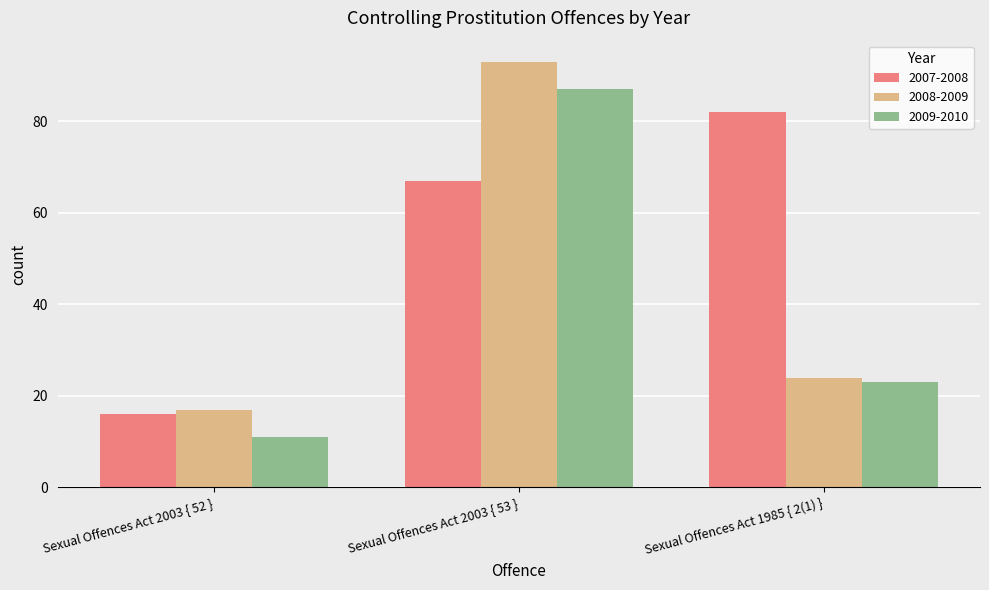

Count the 2007-2008 values in the range 16 to 82.

3